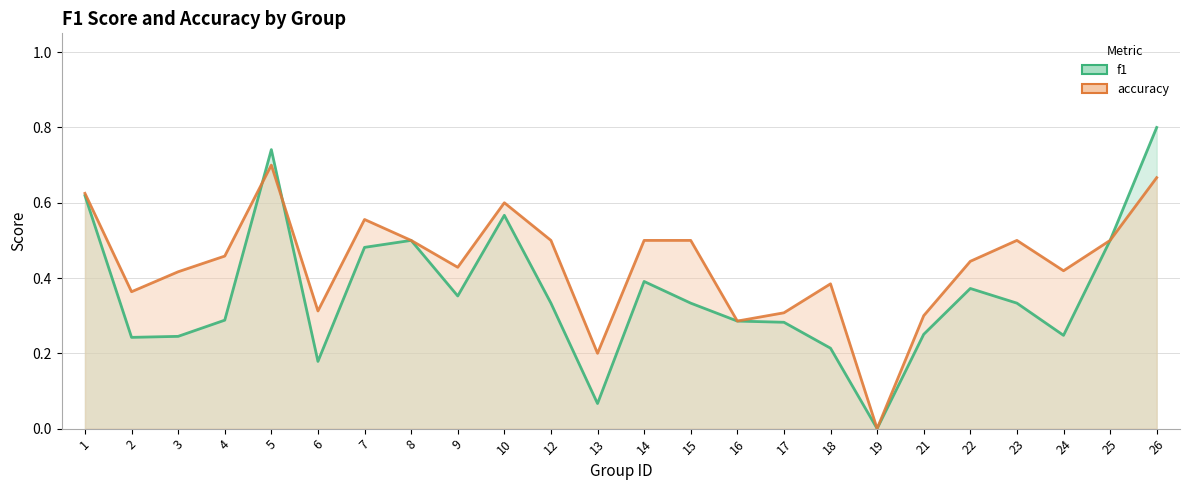

Where is the first local maximum for f1?

5